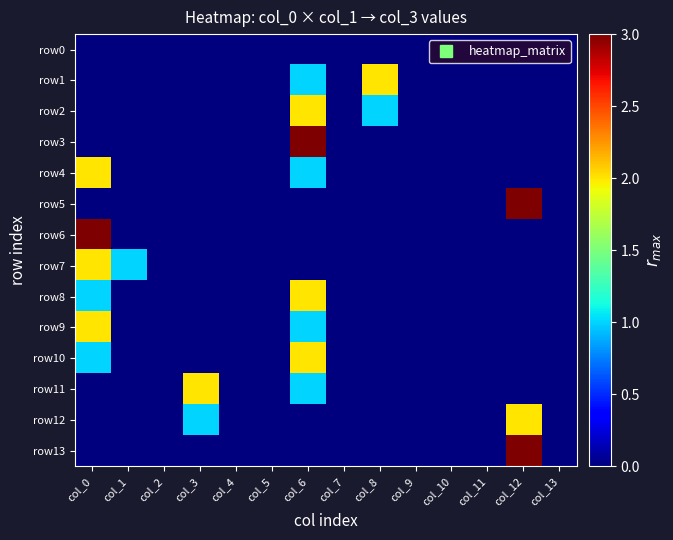

Rank the series at col_2 from lowest to highest value.

row0, row1, row2, row3, row4, row5, row6, row7, row8, row9, row10, row11, row12, row13